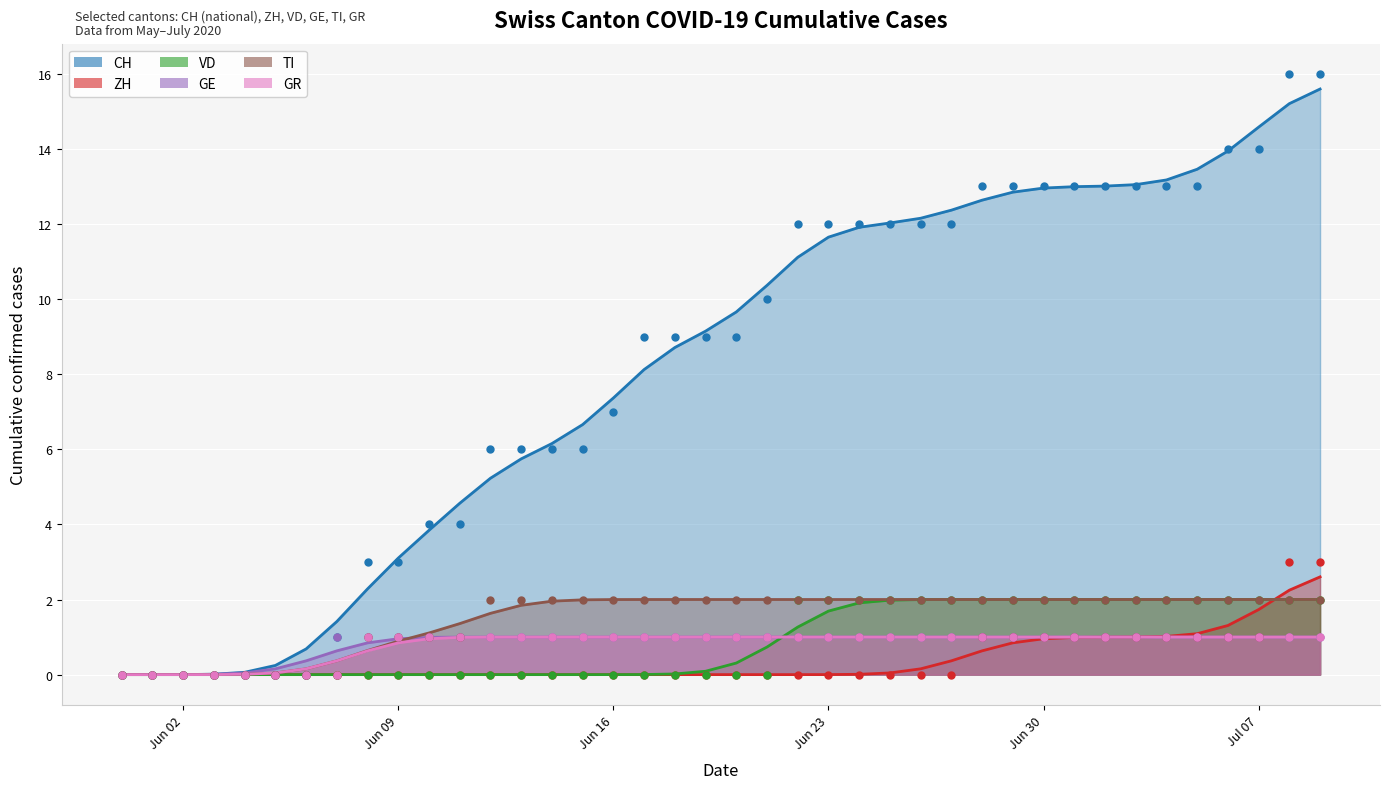

Which series contains the lowest Y value?

CH